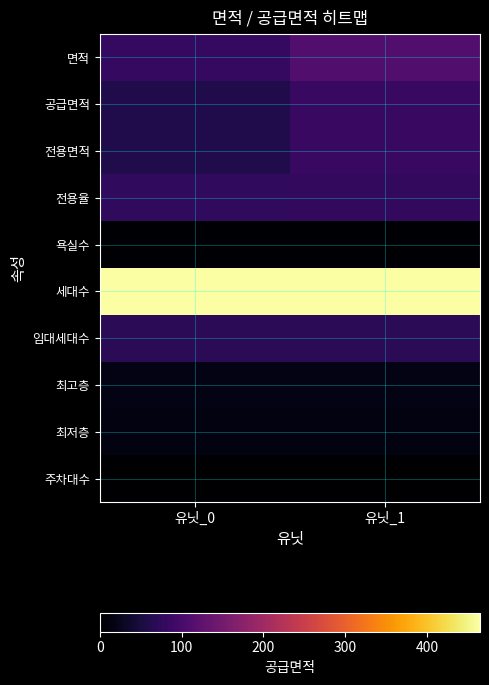

At which category is the sum across all series the highest?

유닛_1